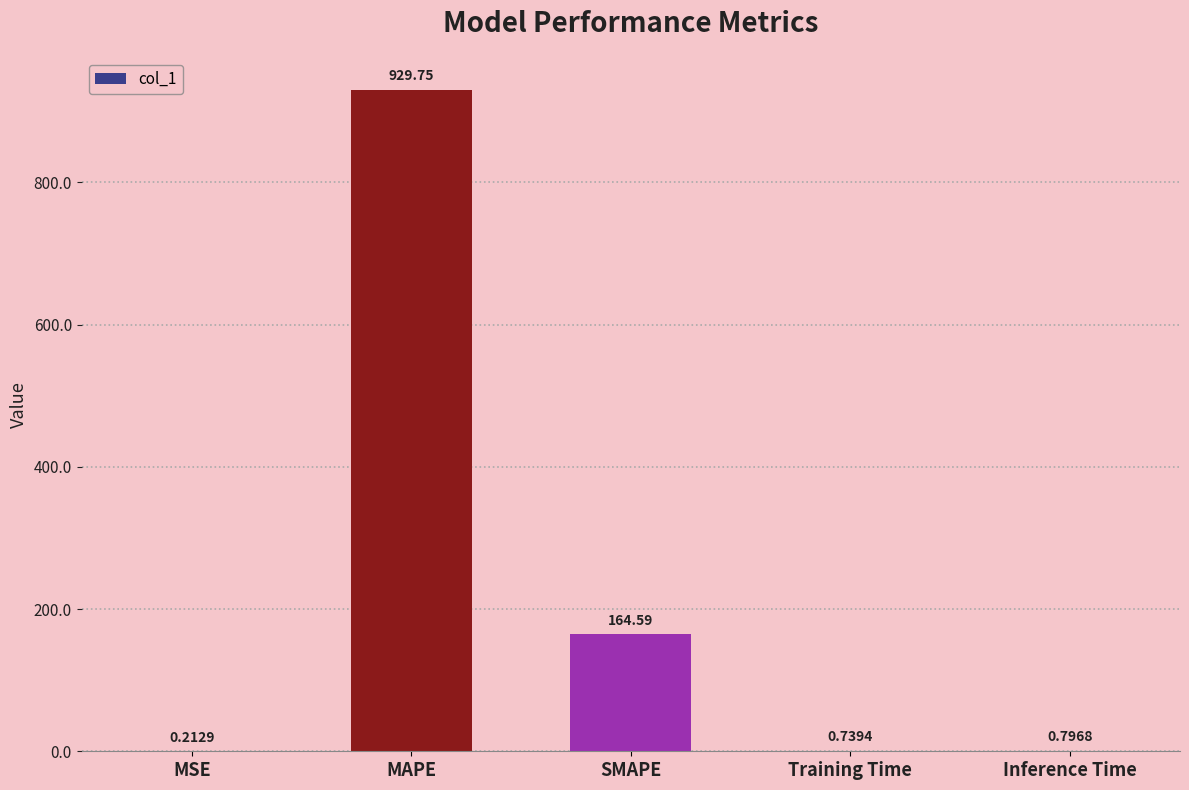

Where is the data nearest to the value 464?

SMAPE